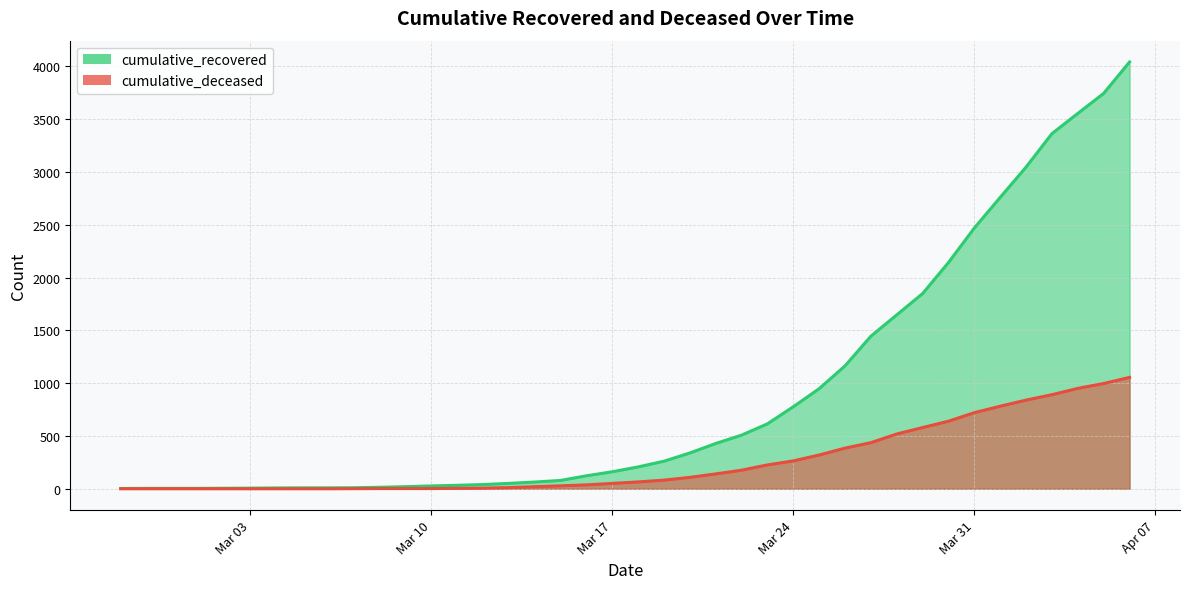

What is the label of the 11th point from the right?

2020-03-27